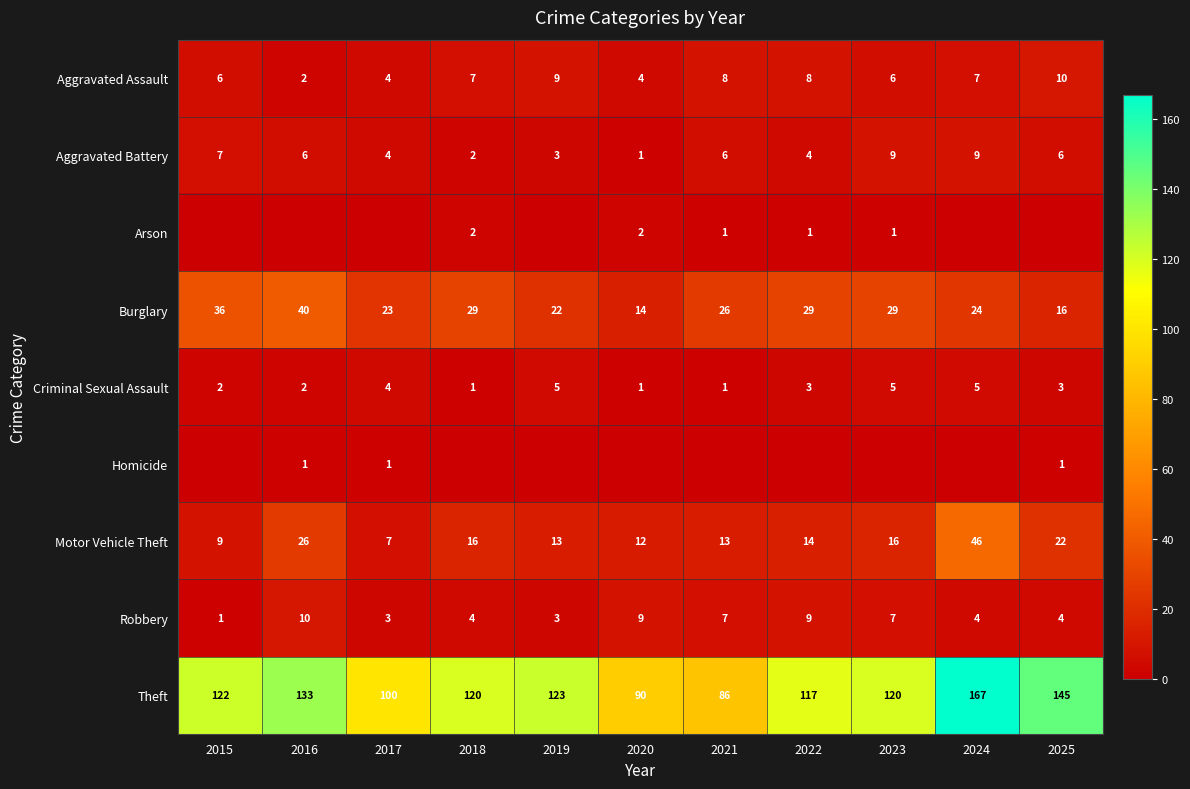

Which has a higher value, 2020 or 2015?

2015